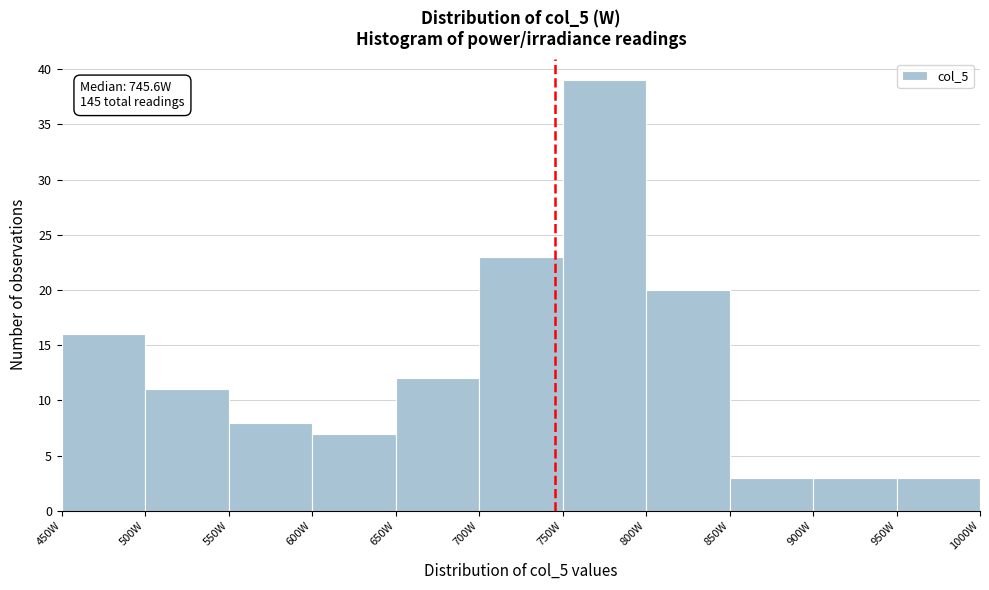

Over which range of the x-axis is the bar tallest?

750 to 800